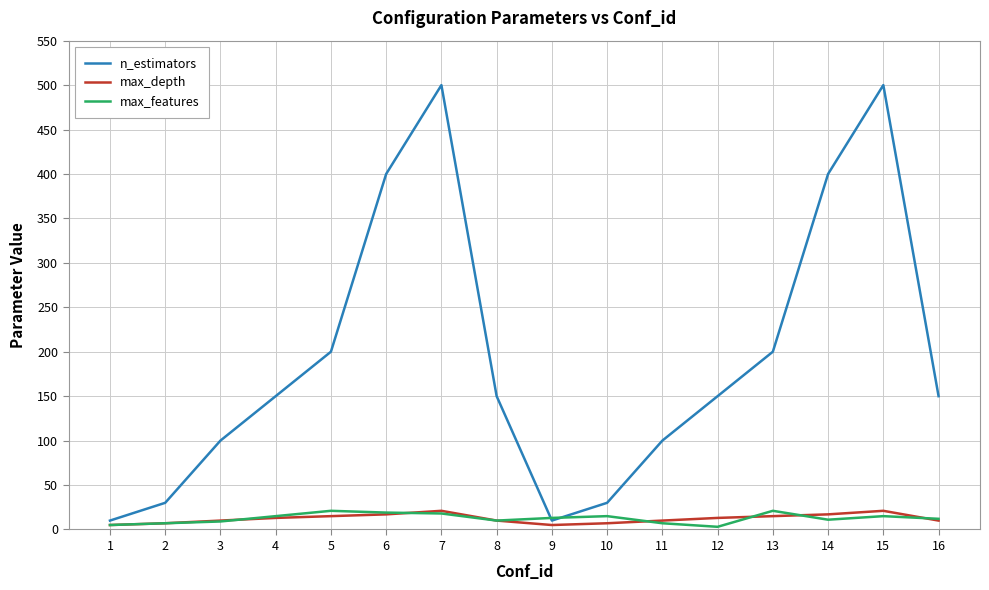

The max_depth series shows 10 at 16. True or false?

True